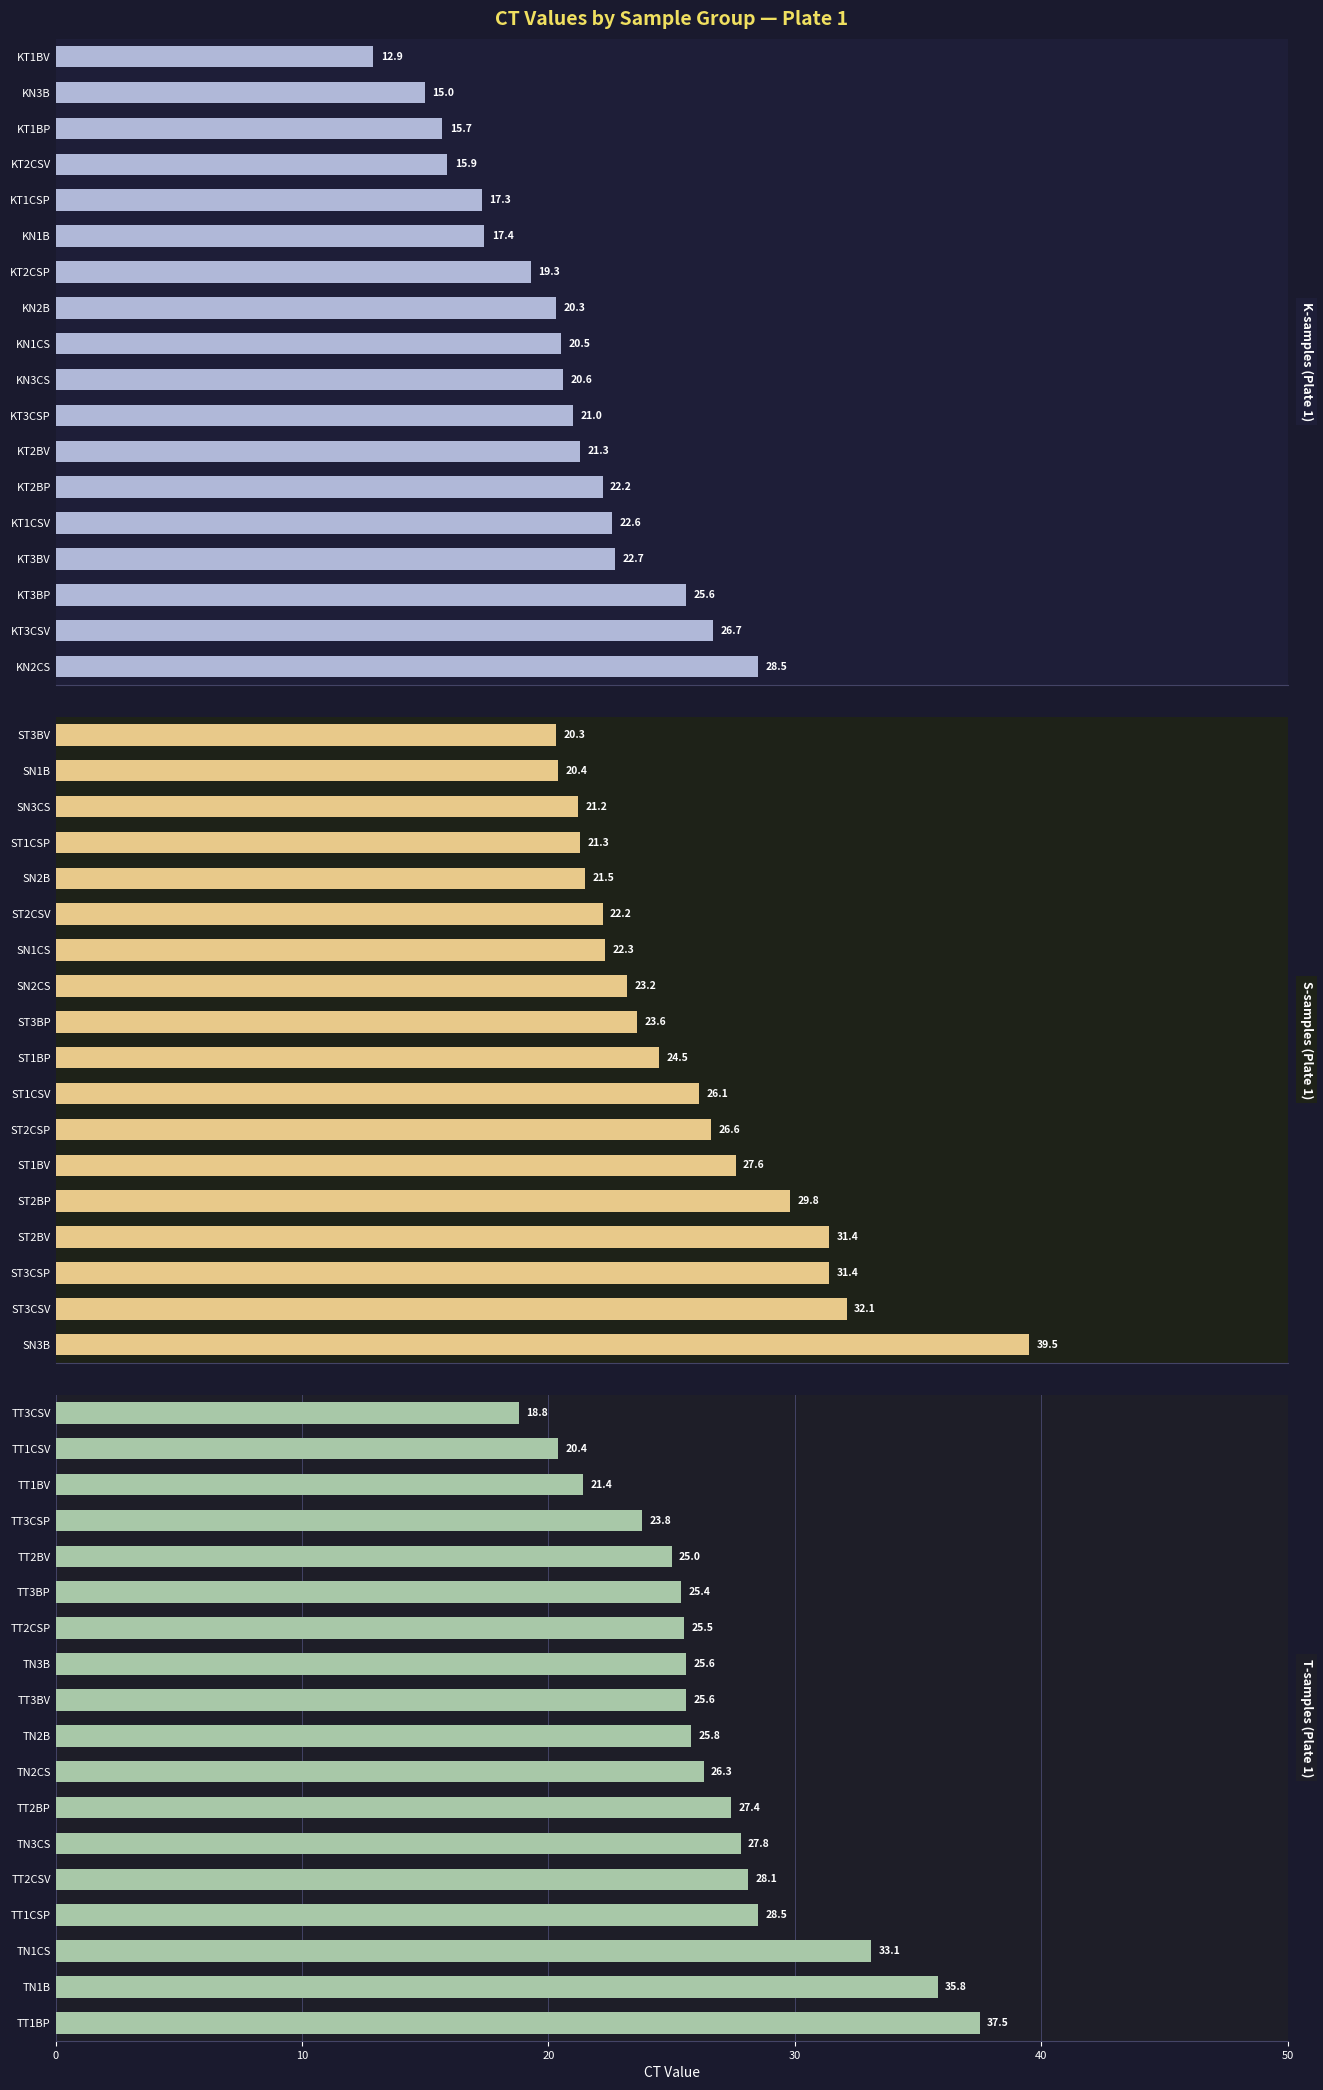

List the series in order of their peak value, lowest first.

K-samples (Plate 1), T-samples (Plate 1), S-samples (Plate 1)